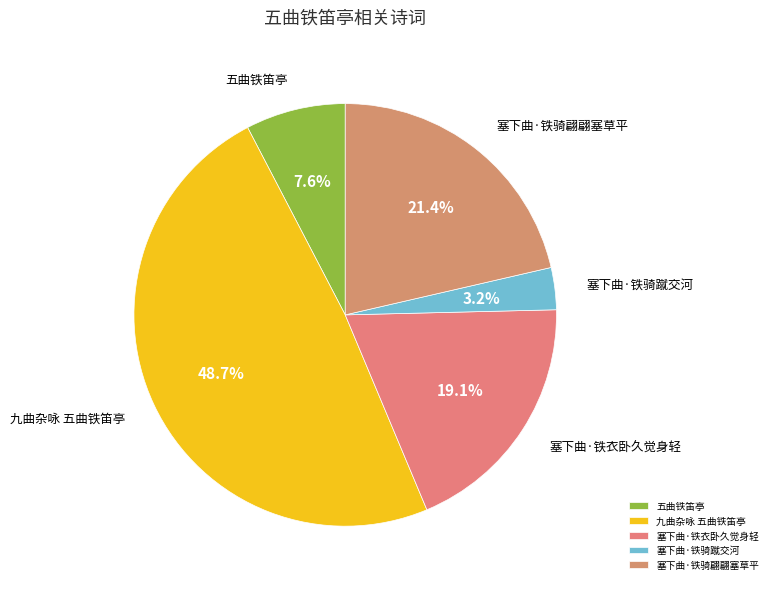

To the nearest percent, what percentage of the pie is 塞下曲·铁骑蹴交河?

3%